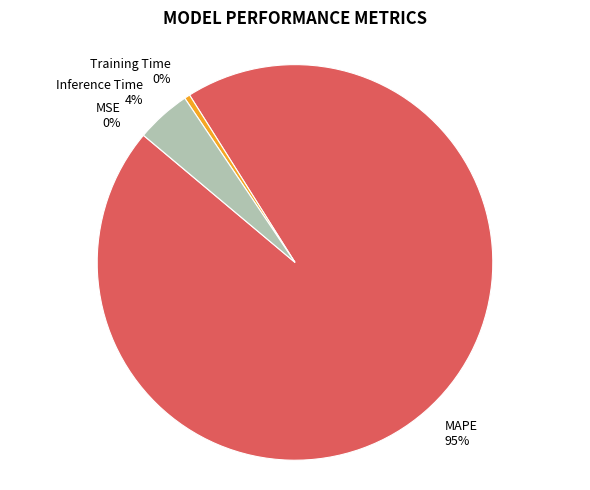

Which slice is the largest?

MAPE